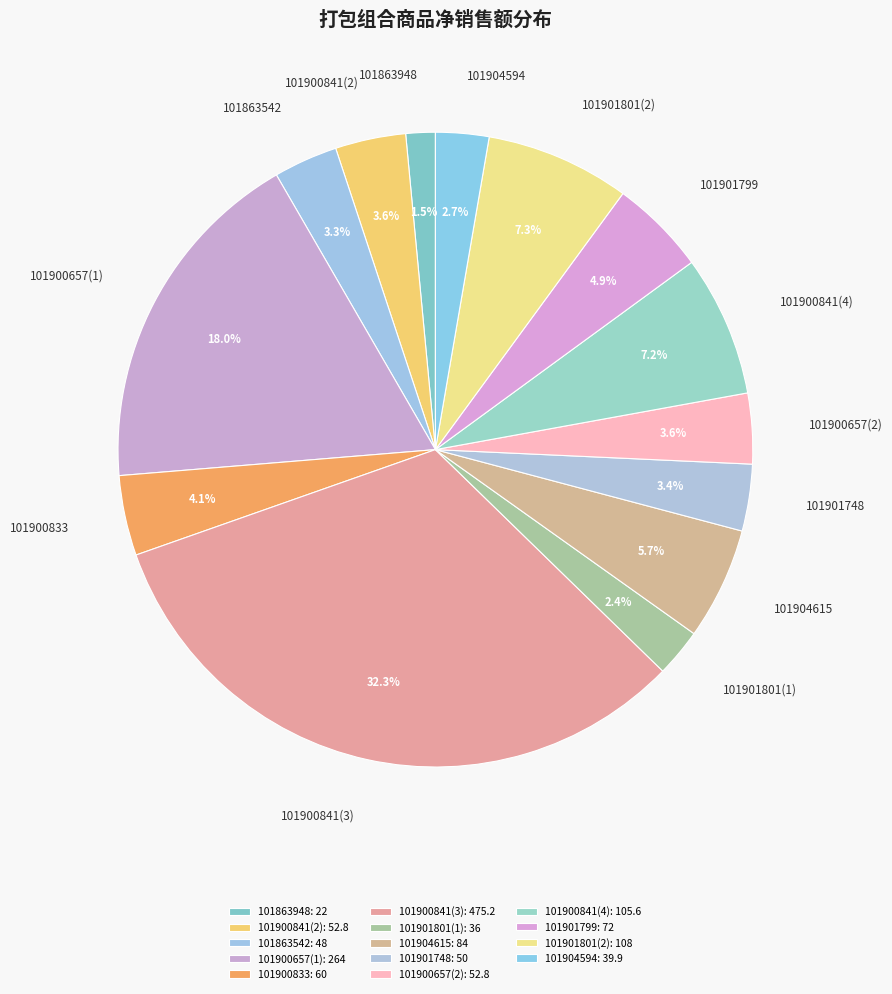

Between 101863948 and 101900841(2), which is larger?

101900841(2)